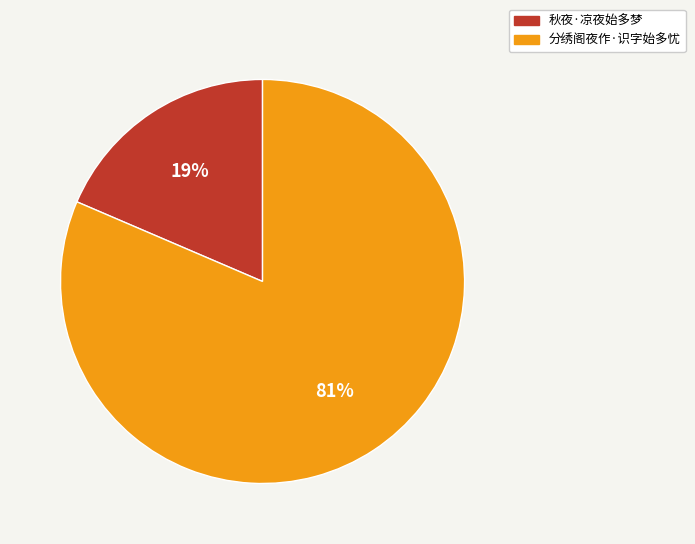

Is 分绣阁夜作·识字始多忧 the majority of the pie?

Yes